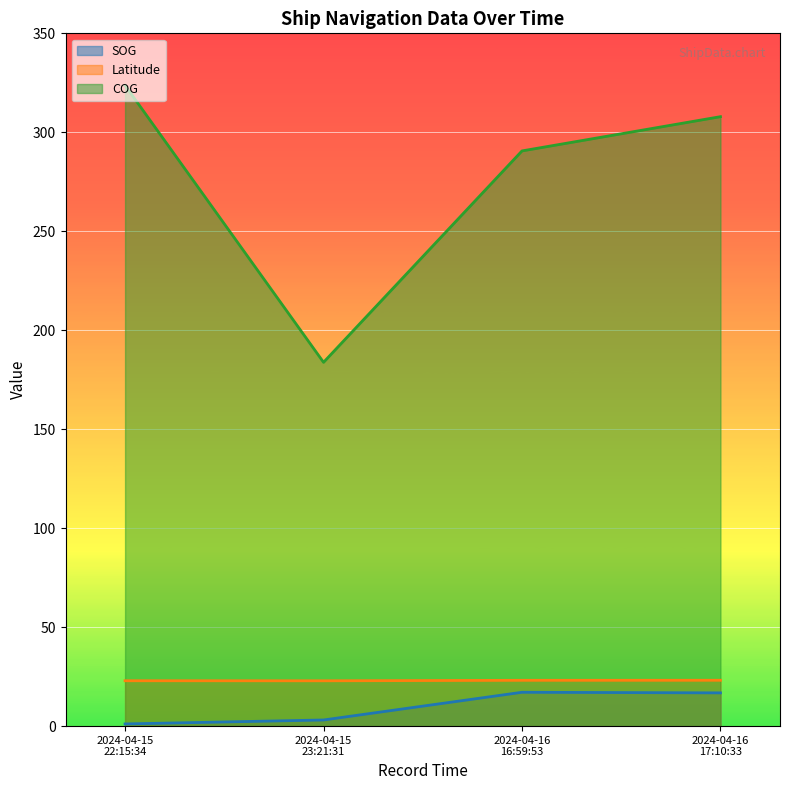

What position from the left is 2024-04-16 16:59:53?

3